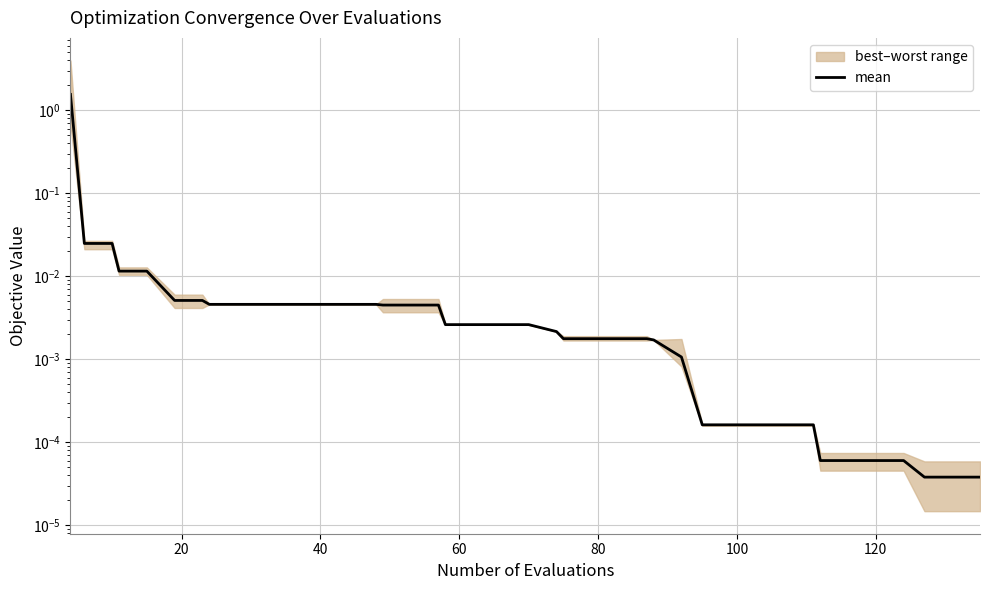

The value at 40 is 0.0. True or false?

False